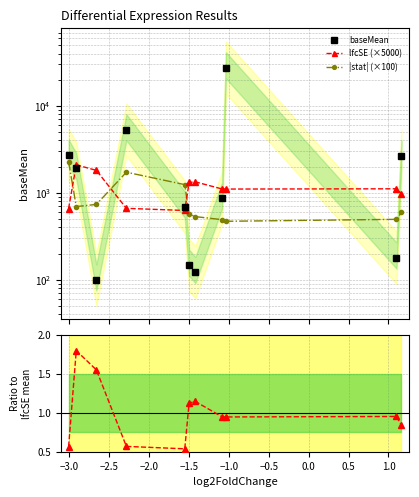

What is the smallest value displayed?

0.5